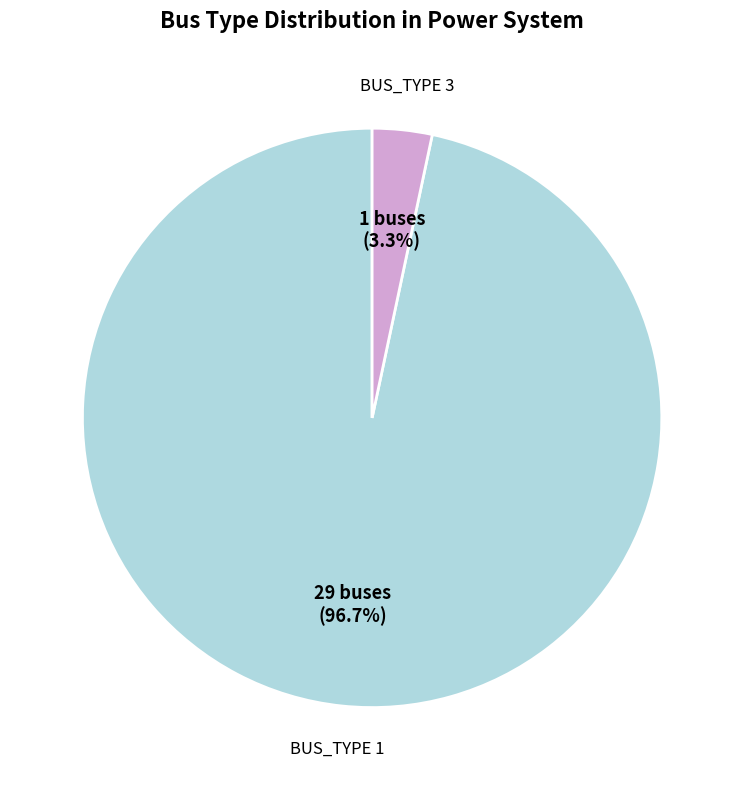

Is there a majority slice in this chart?

Yes